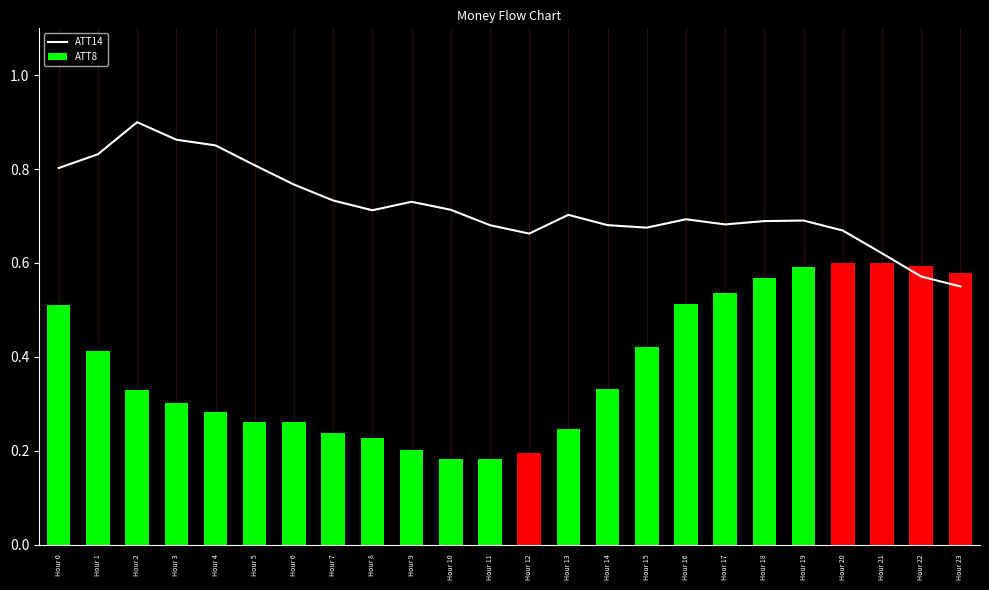

What is the average value?

0.7